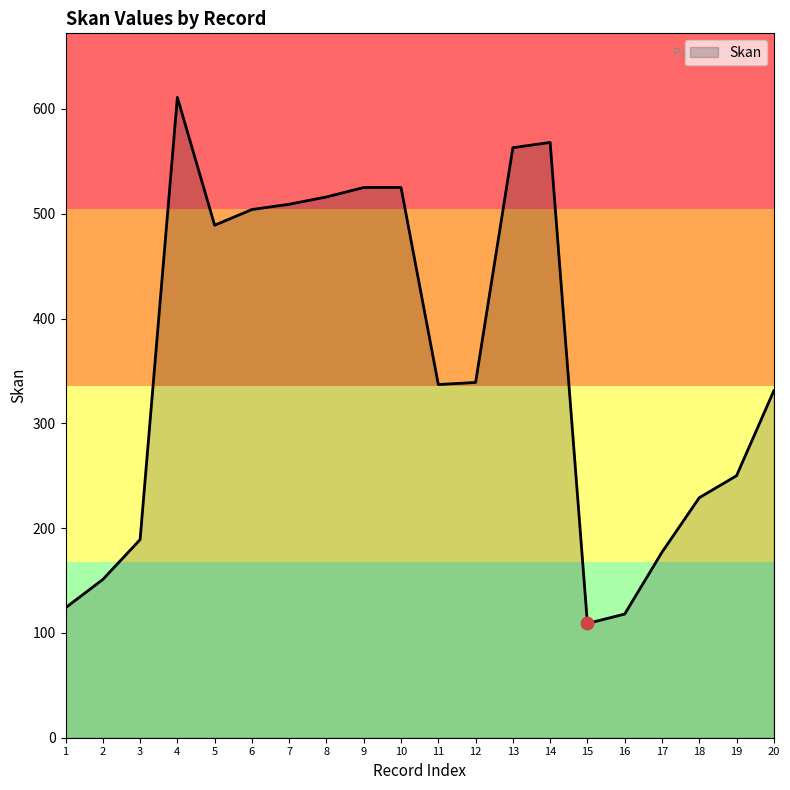

Approximately how many times larger is the value at 9 compared to 8?

1.0